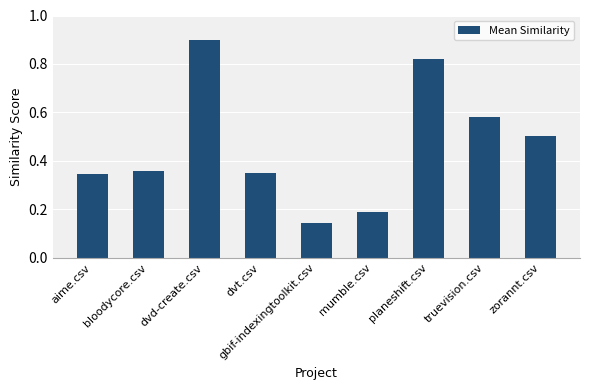

Is it true that the value at dvd-create.csv is 0.9?

True